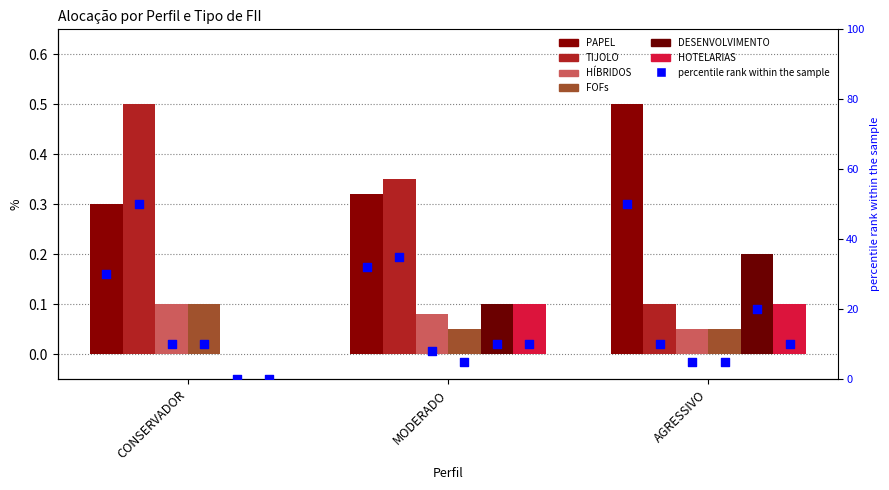

At how many categories does at least one series exceed 0?

3